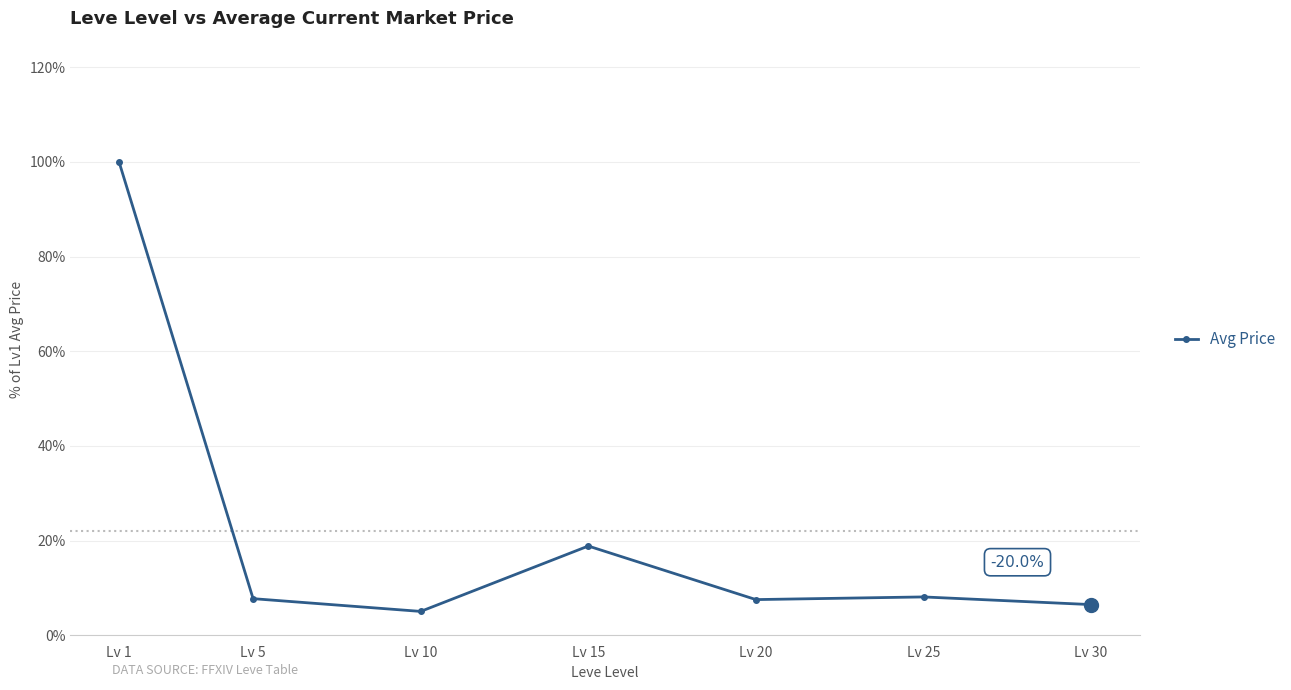

Is it true that the value at Lv 20 is 7.5?

True